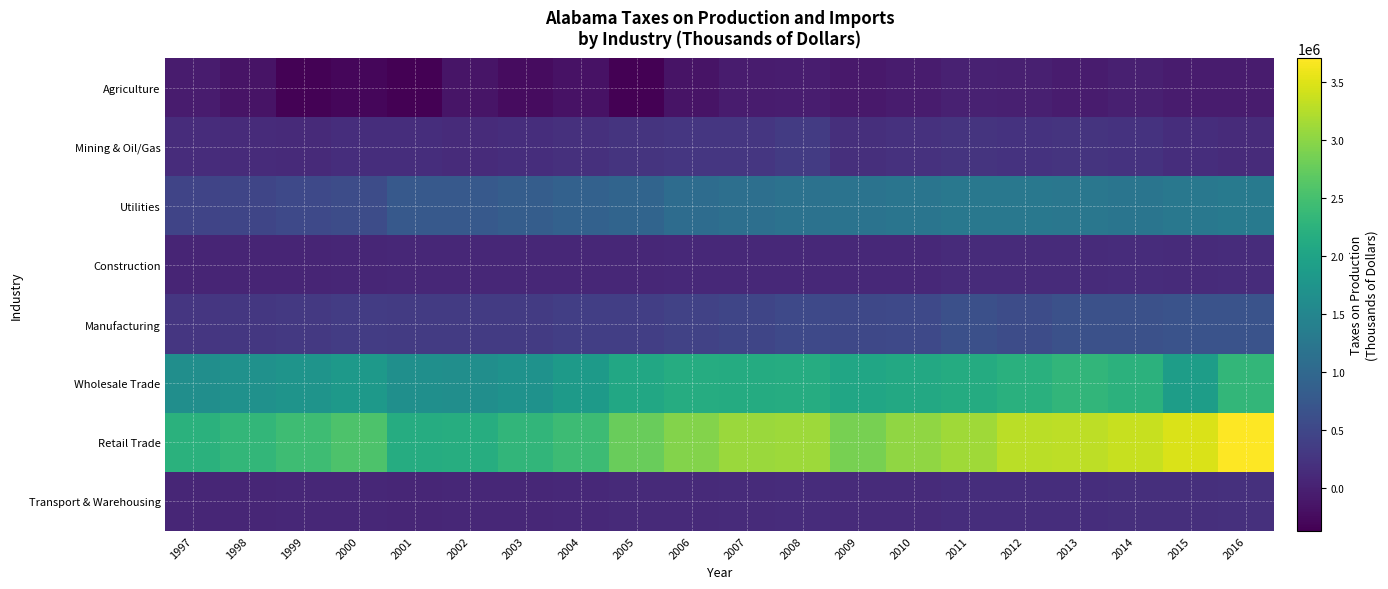

Reading left to right, extract all data points from this chart.

Agriculture: 1997=-59612	1998=-152476	1999=-349652	2000=-301063	2001=-363626	2002=-134058	2003=-229373	2004=-177235	2005=-372711	2006=-157760	2007=-64251	2008=-48548	2009=-91336	2010=-68156	2011=1607	2012=-12899	2013=-57860	2014=-21364	2015=-60183	2016=-63000
Mining & Oil/Gas: 1997=145590	1998=126275	1999=118599	2000=161219	2001=156202	2002=126511	2003=159650	2004=191990	2005=241508	2006=264952	2007=266358	2008=332747	2009=181093	2010=207741	2011=246159	2012=228937	2013=233400	2014=230531	2015=161493	2016=134099
Utilities: 1997=470139	1998=482847	1999=525390	2000=576170	2001=766913	2002=774898	2003=833600	2004=888541	2005=940734	2006=1069617	2007=1111478	2008=1158081	2009=1176684	2010=1218207	2011=1258679	2012=1256972	2013=1239616	2014=1205869	2015=1268195	2016=1313918
Construction: 1997=48625	1998=54417	1999=57045	2000=60477	2001=76131	2002=76684	2003=78053	2004=81949	2005=86734	2006=95152	2007=101609	2008=93395	2009=95466	2010=101582	2011=134674	2012=129689	2013=132193	2014=137530	2015=135530	2016=140487
Manufacturing: 1997=267929	1998=281658	1999=310330	2000=349826	2001=336579	2002=336963	2003=339761	2004=378663	2005=390006	2006=434491	2007=483881	2008=527430	2009=515799	2010=527250	2011=617180	2012=578770	2013=644287	2014=638072	2015=666164	2016=670697
Wholesale Trade: 1997=1641422	1998=1687094	1999=1741667	2000=1821468	2001=1654797	2002=1646741	2003=1705194	2004=1858555	2005=2078600	2006=2151806	2007=2142026	2008=2150627	2009=2049035	2010=2090466	2011=2143279	2012=2223046	2013=2305588	2014=2254306	2015=1894024	2016=2327039
Retail Trade: 1997=2227478	1998=2332969	1999=2438875	2000=2572057	2001=2161836	2002=2165976	2003=2312811	2004=2431323	2005=2771574	2006=2943060	2007=3087038	2008=3110227	2009=2863370	2010=3032221	2011=3121630	2012=3290414	2013=3296095	2014=3360084	2015=3471841	2016=3708191
Transport & Warehousing: 1997=70179	1998=71062	1999=76433	2000=85382	2001=60569	2002=81041	2003=73747	2004=92665	2005=108698	2006=114380	2007=126053	2008=138330	2009=137011	2010=136159	2011=154906	2012=159597	2013=166353	2014=177512	2015=184743	2016=199000